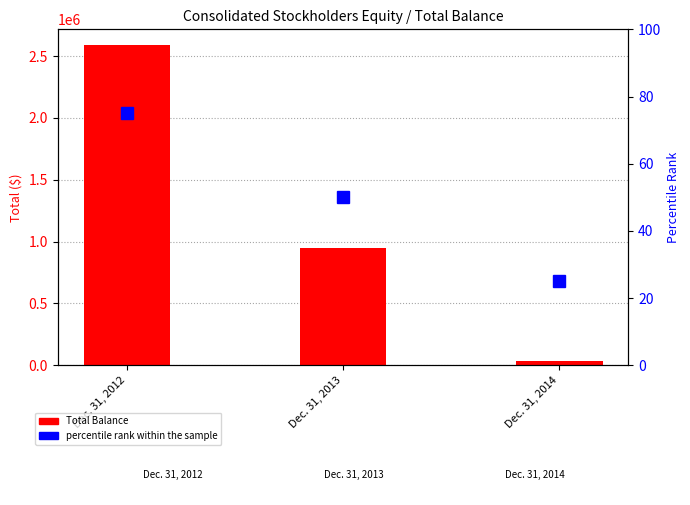

How many groups of bars are there?

3